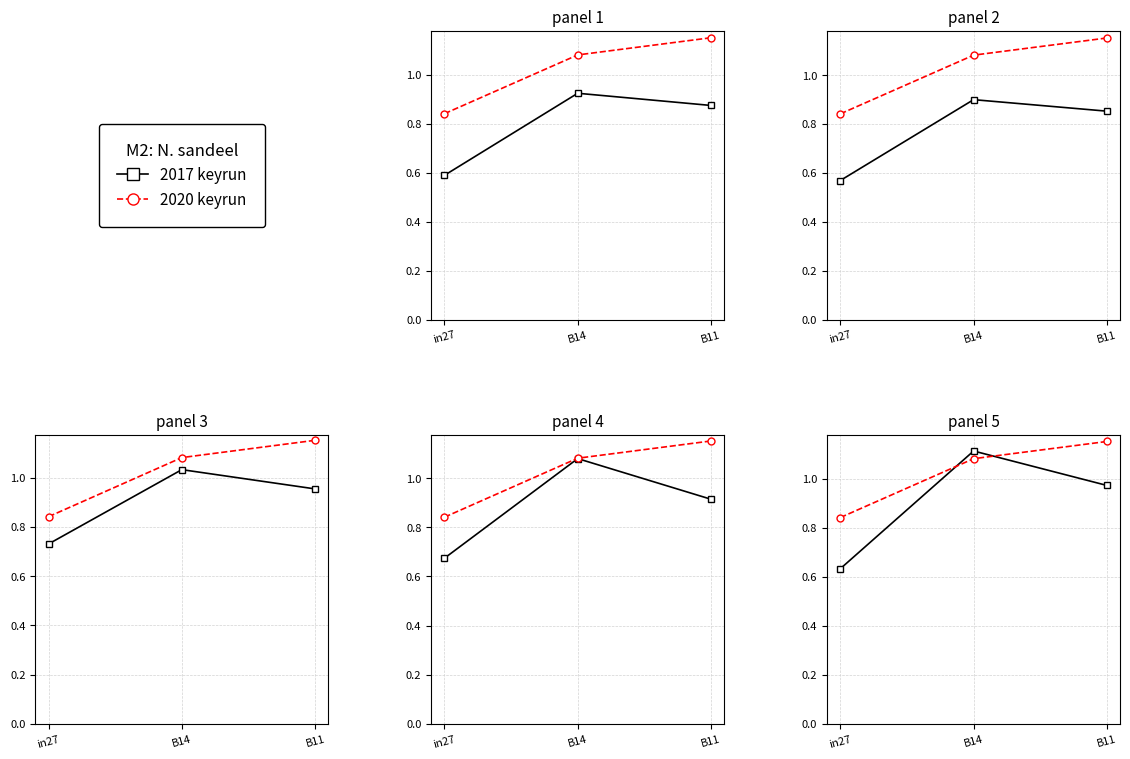

At which label is 2020 keyrun closest to 0?

in27